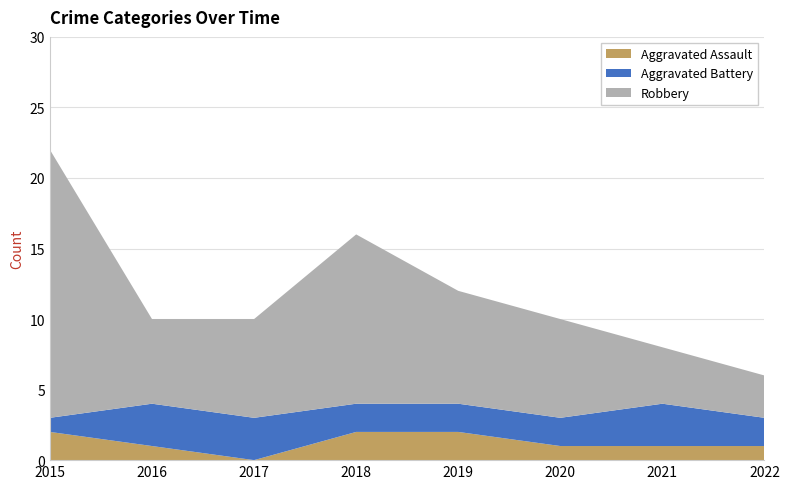

Reading left to right, list all the values displayed in this chart.

Aggravated Assault: 2015=2	2016=1	2017=0	2018=2	2019=2	2020=1	2021=1	2022=1
Aggravated Battery: 2015=1	2016=3	2017=3	2018=2	2019=2	2020=2	2021=3	2022=2
Robbery: 2015=19	2016=6	2017=7	2018=12	2019=8	2020=7	2021=4	2022=3